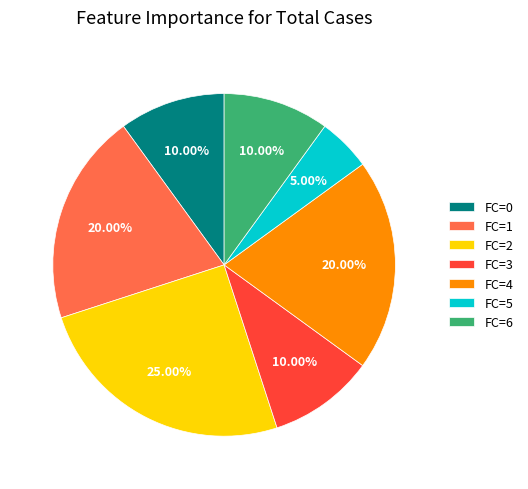

To the nearest percent, what percentage of the pie is FC=3?

10%